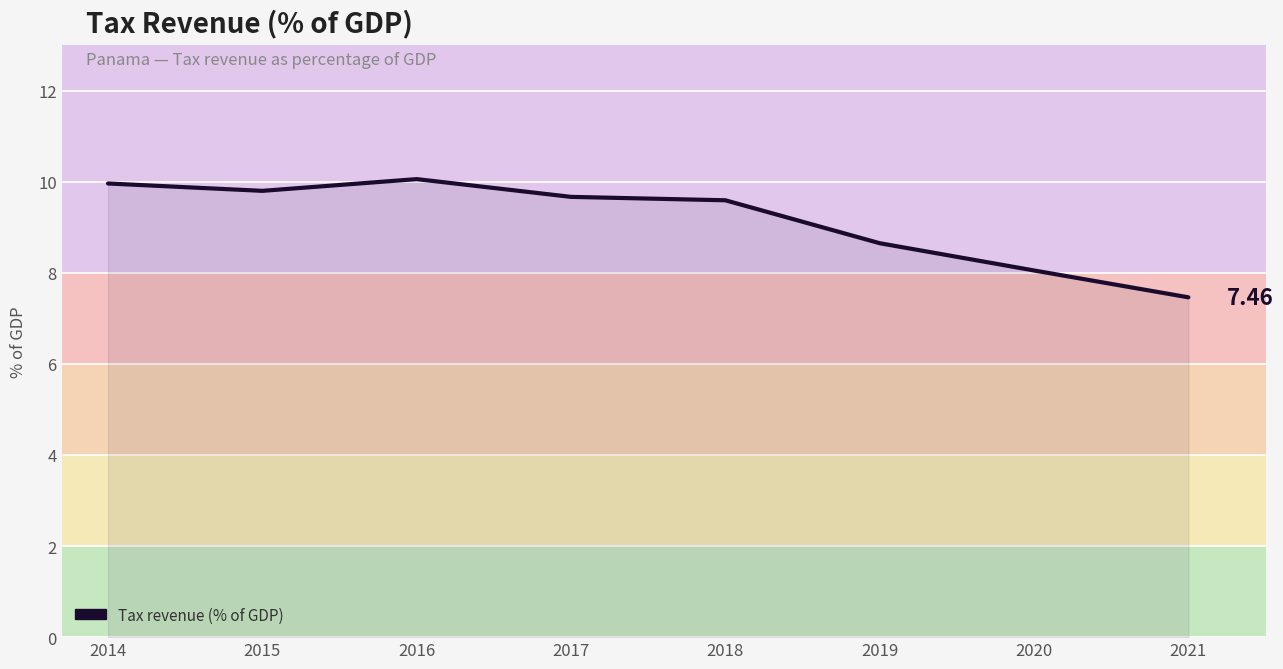

What is the difference between the second highest and minimum values?

2.5